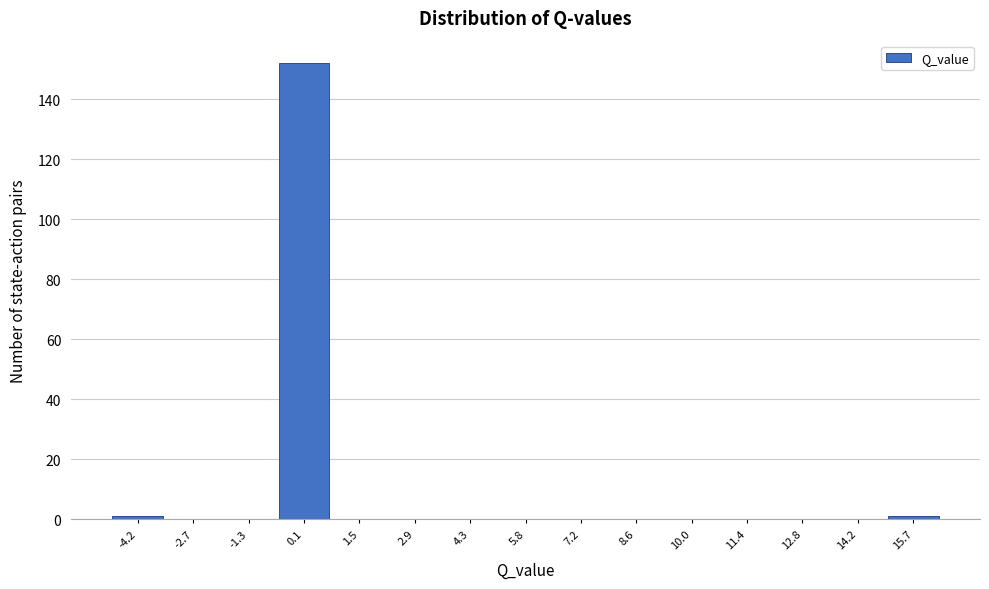

Reading left to right, transcribe this chart: for each bar, give the range it covers on the x-axis and its height. Neither the bar edges nor the heights are printed on the chart, so give them approximately, as read against the axes.

-4.8 to -3.4: under 2
-3.4 to -2.0: 0
-2.0 to -0.6: 0
-0.6 to 0.8: 152
0.8 to 2.2: 0
2.2 to 3.6: 0
3.6 to 5.0: 0
5.0 to 6.4: 0
6.4 to 7.8: 0
7.8 to 9.2: 0
9.2 to 10.8: 0
10.8 to 12.2: 0
12.2 to 13.6: 0
13.6 to 15.0: 0
15.0 to 16.4: under 2